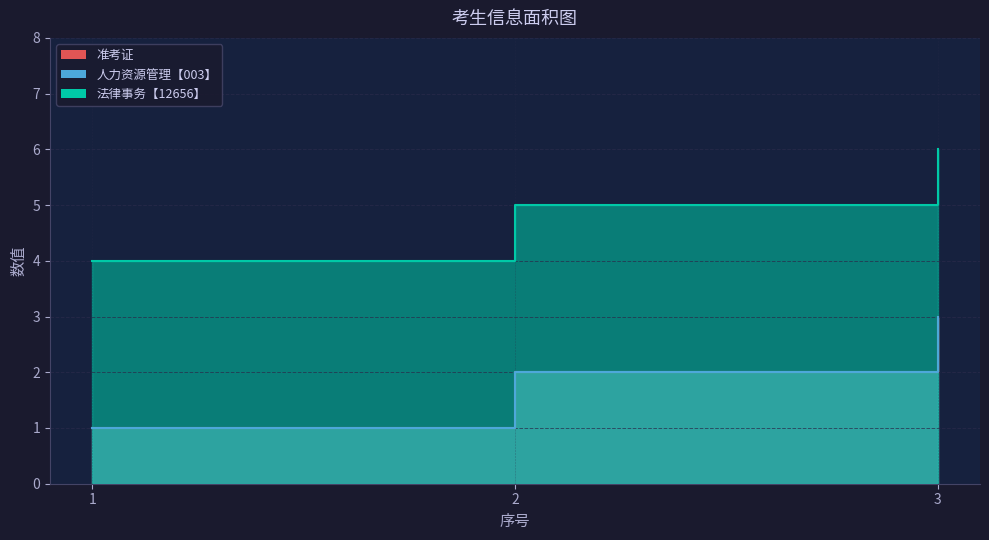

Which series changed the most between 2 and 3?

准考证